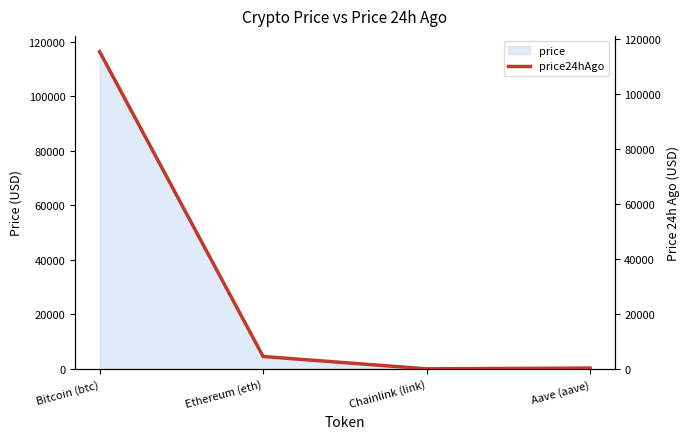

Reading left to right, list all the values displayed in this chart.

Bitcoin (btc)=115375.0	Ethereum (eth)=4502.1	Chainlink (link)=23.6	Aave (aave)=295.2